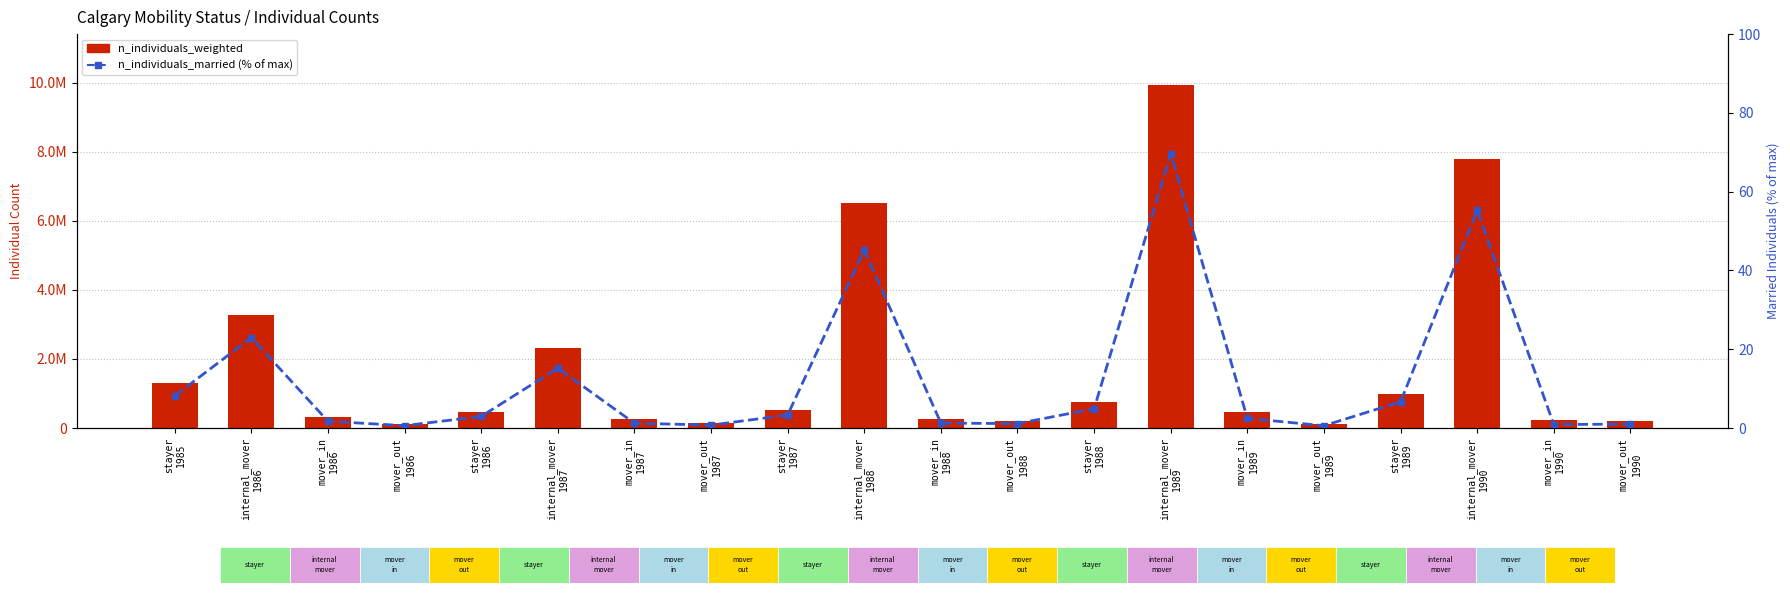

Are the bars horizontal?

No